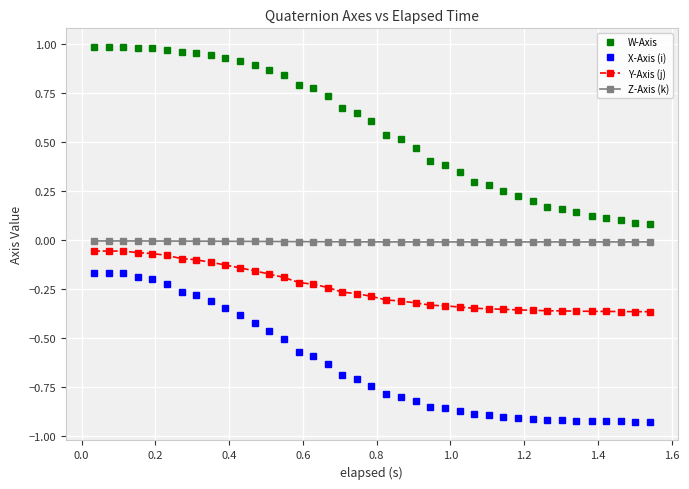

True or false: W-Axis and X-Axis (i) cross at least once.

False